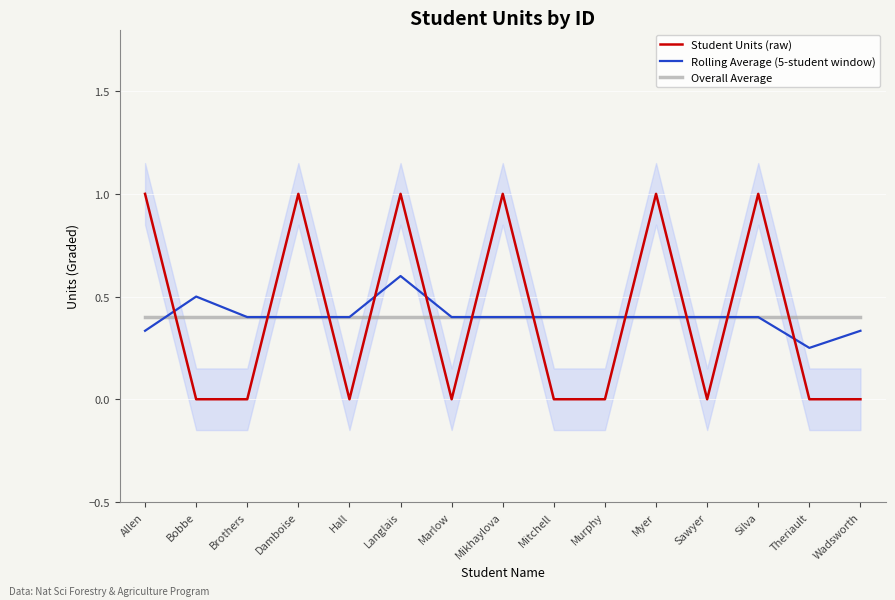

Does the chart display data point markers on the line(s)?

No